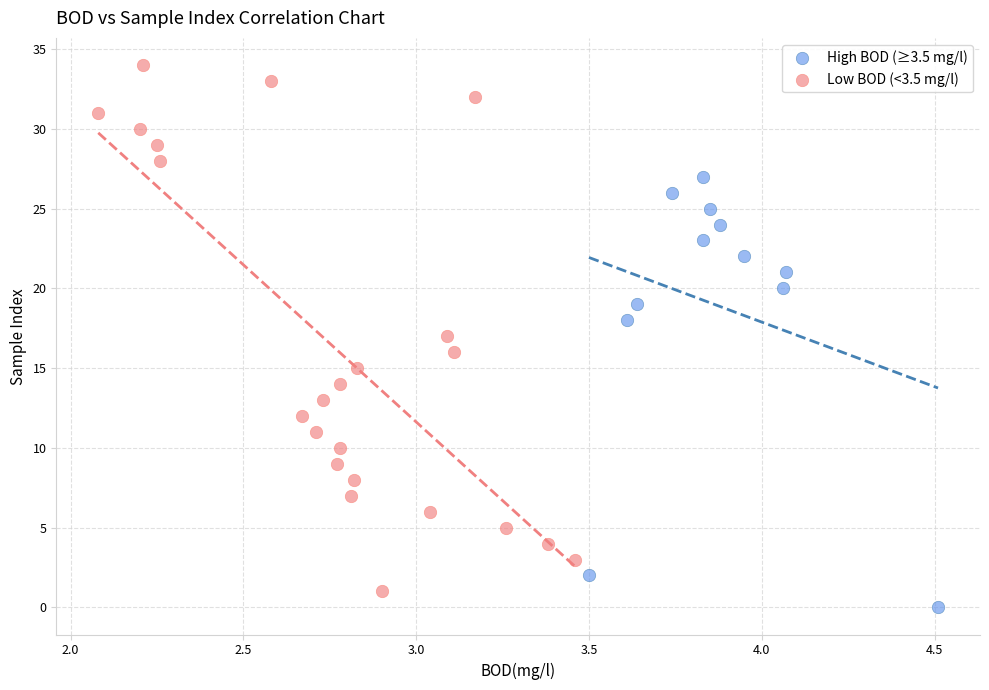

Which series reaches the maximum Y coordinate?

Low BOD (<3.5 mg/l)